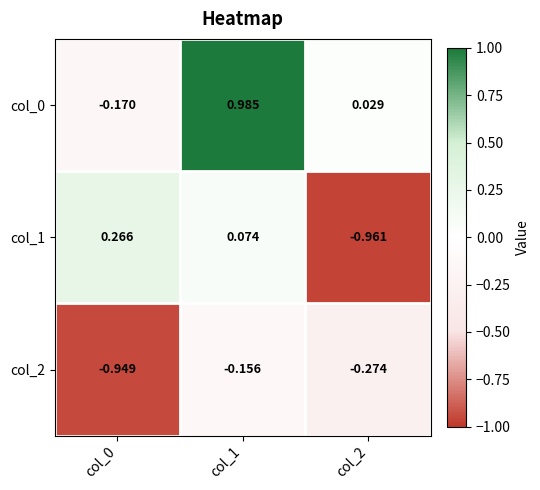

Is the value of col_2 at col_0 greater than the value of col_0 at col_0?

No